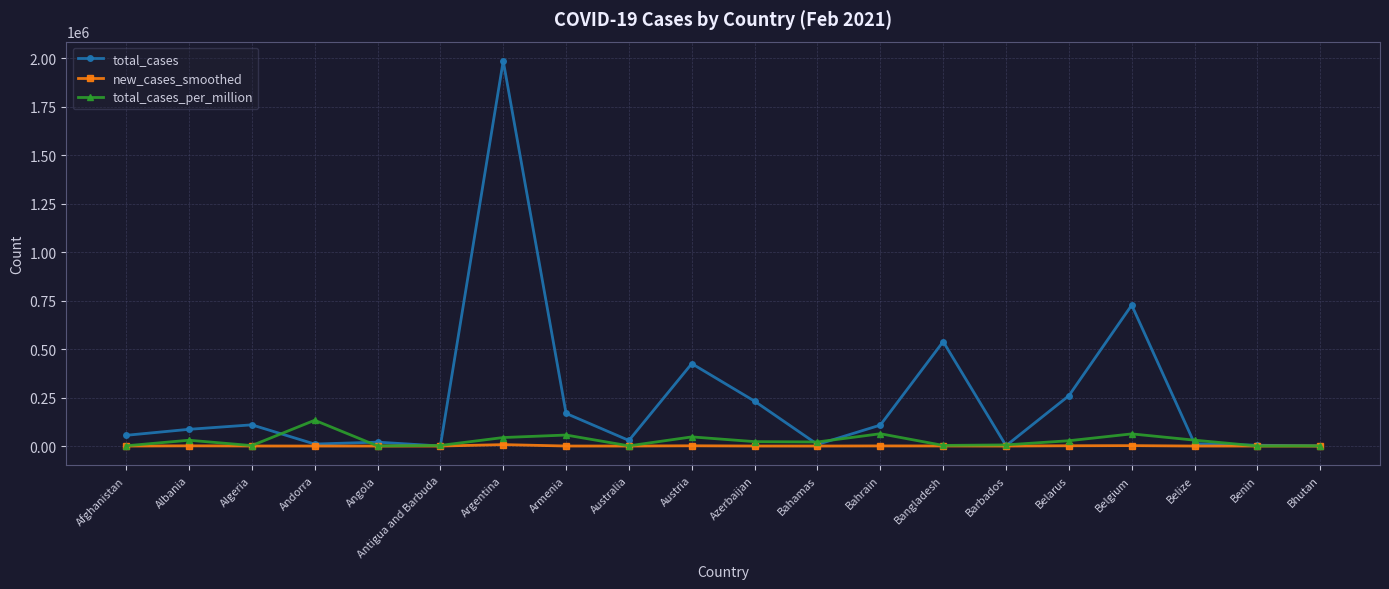

What is the average value of the new_cases_smoothed series?

759.3